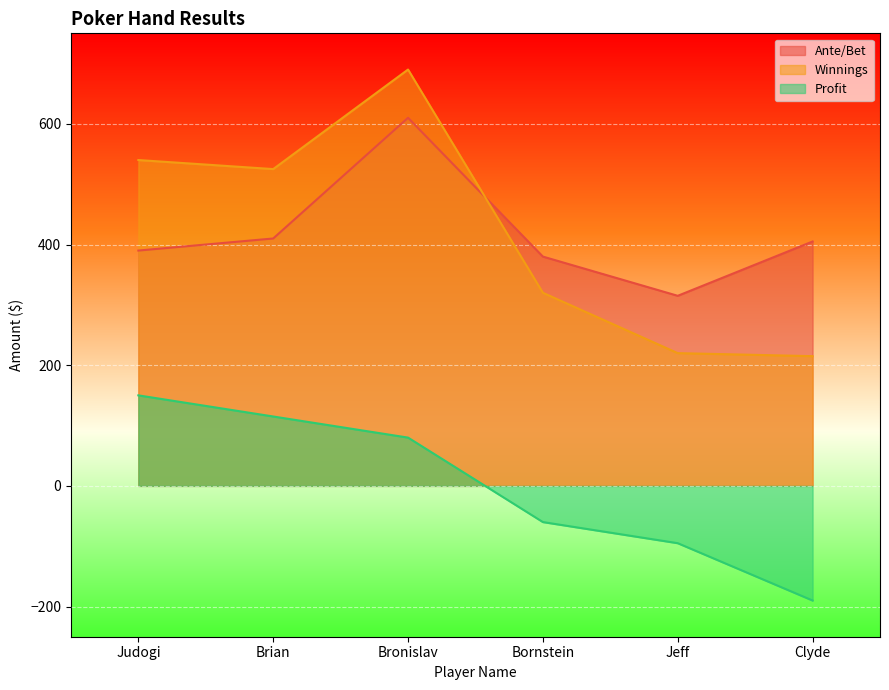

At how many categories does at least one series exceed 607?

1